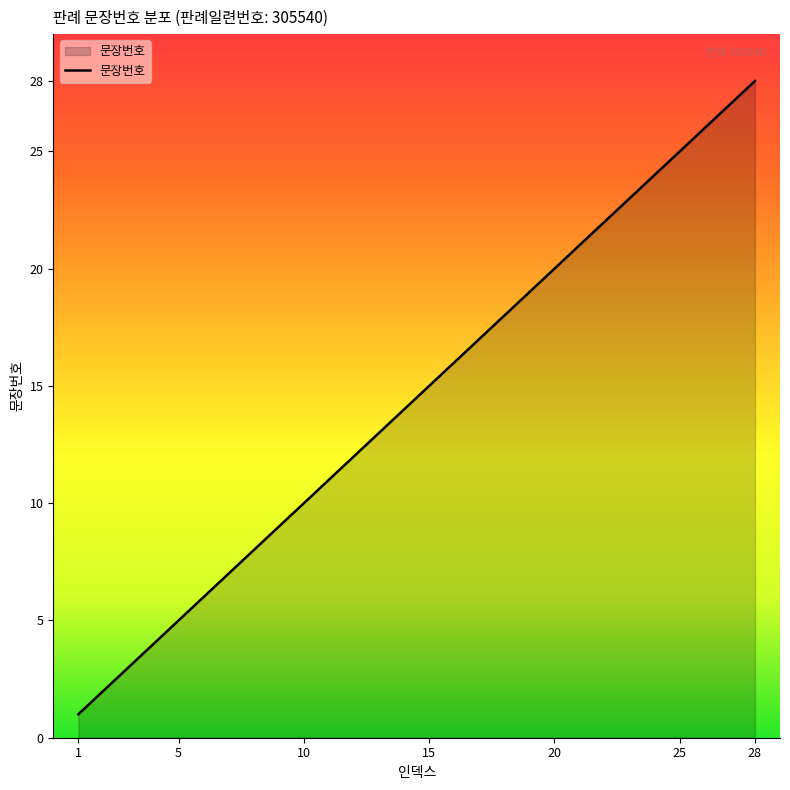

What is the greatest value displayed?

28